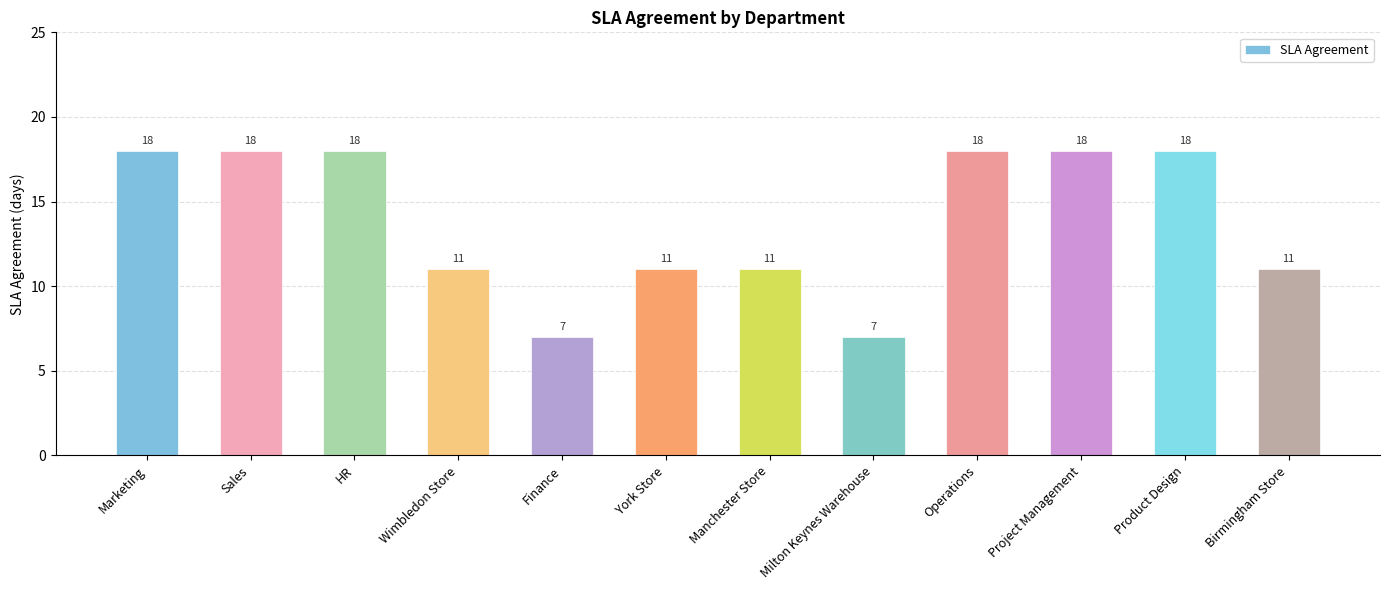

True or false: the data shows 18 at Sales.

True